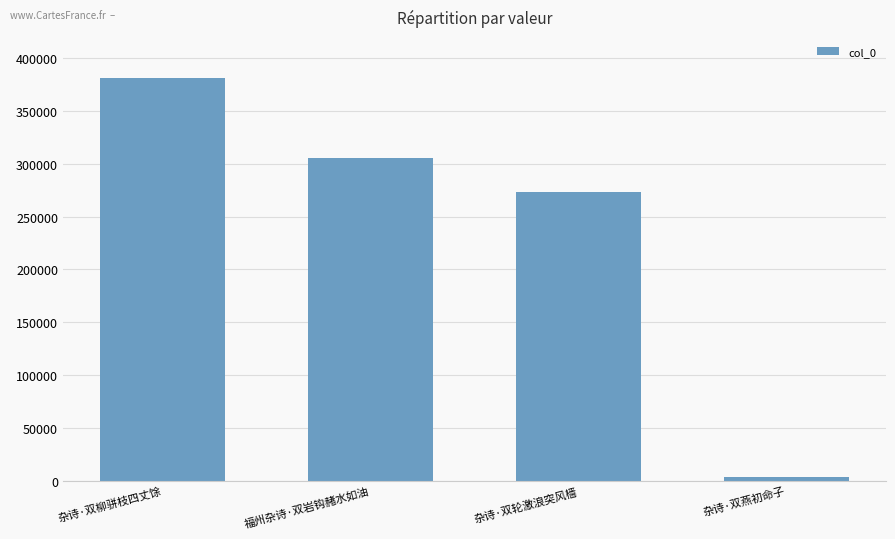

What is the average value?

240860